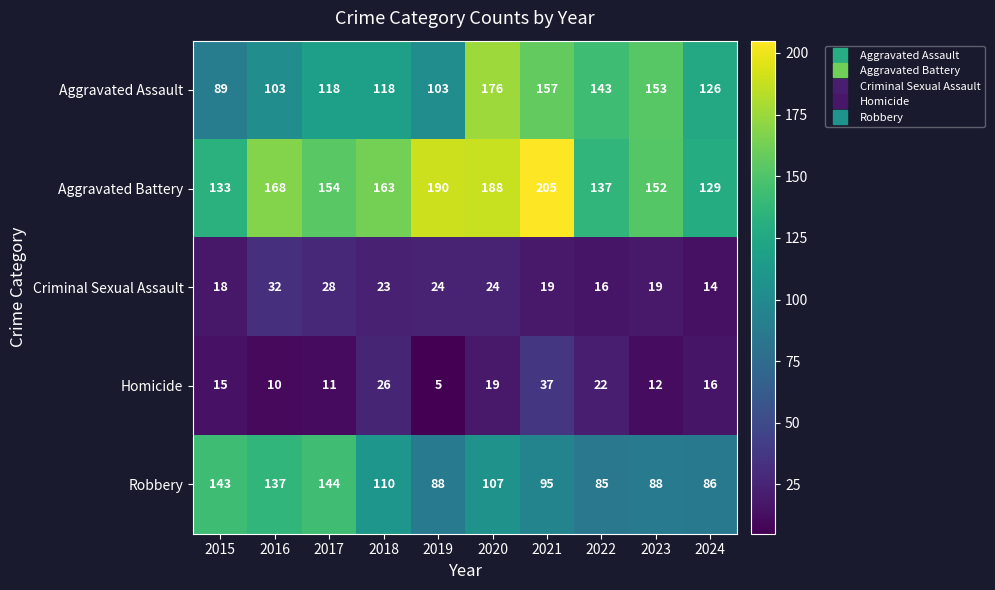

What is the difference between the highest and lowest values at 2017?

143